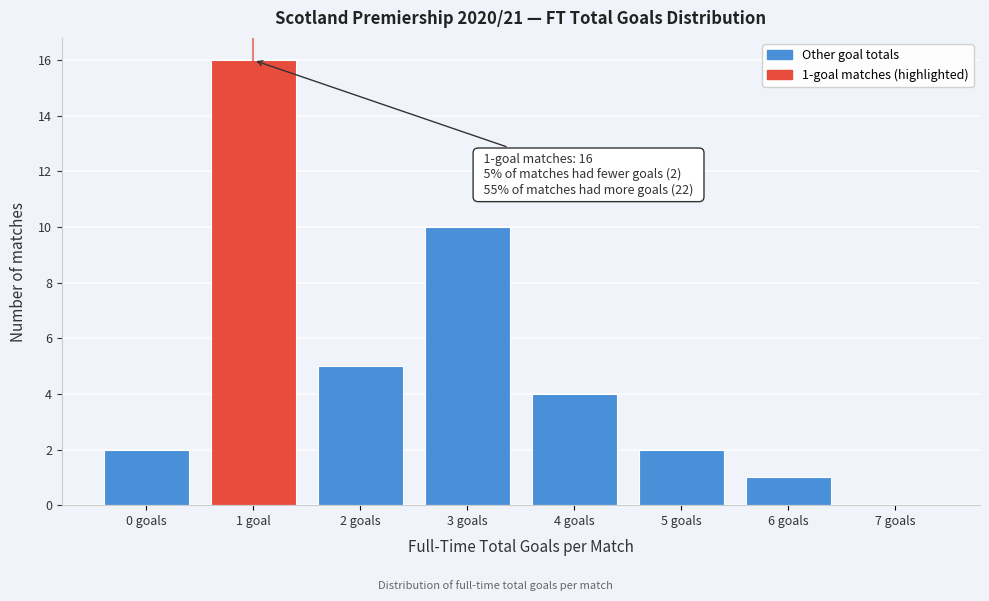

Reading left to right, extract all data points from this chart.

0 goals=2	1 goal=16	2 goals=5	3 goals=10	4 goals=4	5 goals=2	6 goals=1	7 goals=0